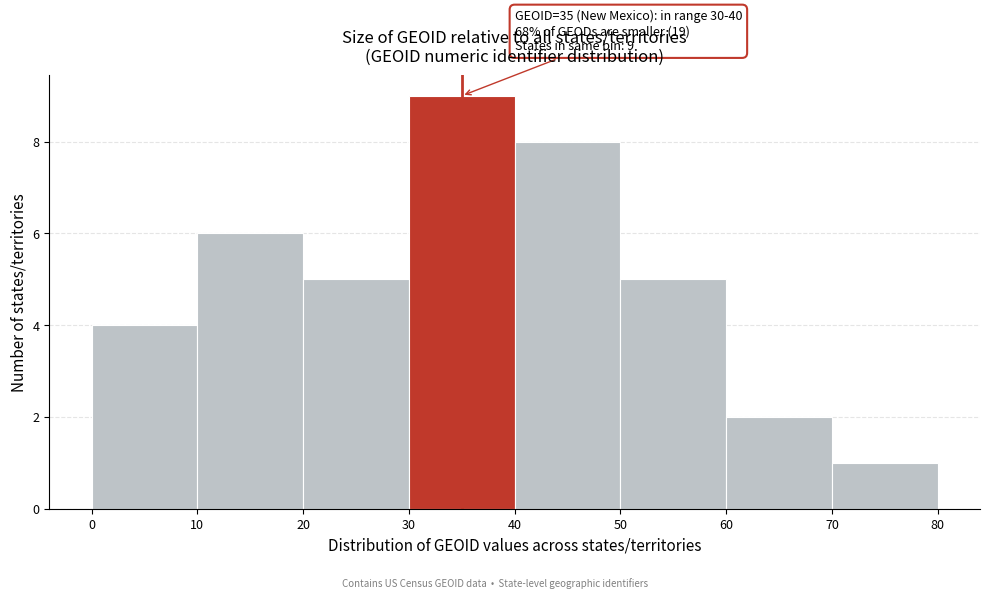

Which range on the x-axis has the tallest bar?

30 to 40